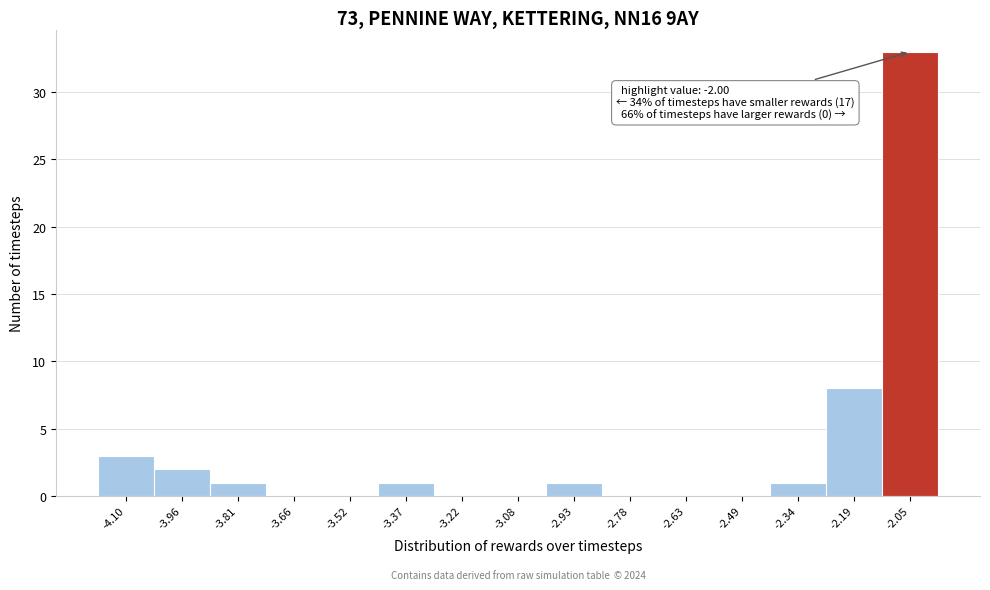

Reading left to right, what are all the values shown in this chart?

-4.10=3	-3.96=2	-3.81=1	-3.66=0	-3.52=0	-3.37=1	-3.22=0	-3.08=0	-2.93=1	-2.78=0	-2.63=0	-2.49=0	-2.34=1	-2.19=8	-2.05=33